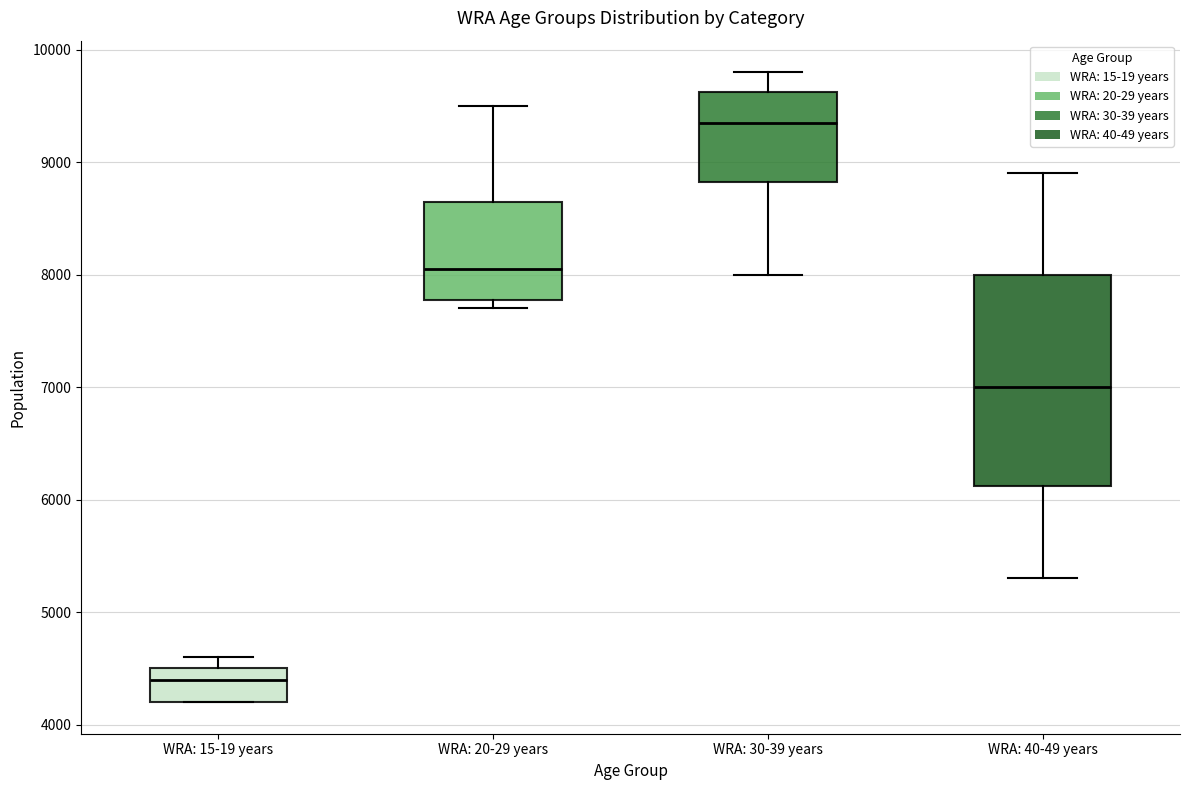

Reading left to right, transcribe this box plot: for each box, give where its median line is, the range the box spans, and where its two whiskers end, as read against the y-axis. The values are not printed on the chart, so give them approximately, as read against the axis.

WRA: 15-19 years: median 4400, box 4200 to 4500, whiskers 4200 to 4600
WRA: 20-29 years: median 8100, box 7800 to 8700, whiskers 7700 to 9500
WRA: 30-39 years: median 9400, box 8800 to 9600, whiskers 8000 to 9800
WRA: 40-49 years: median 7000, box 6100 to 8000, whiskers 5300 to 8900